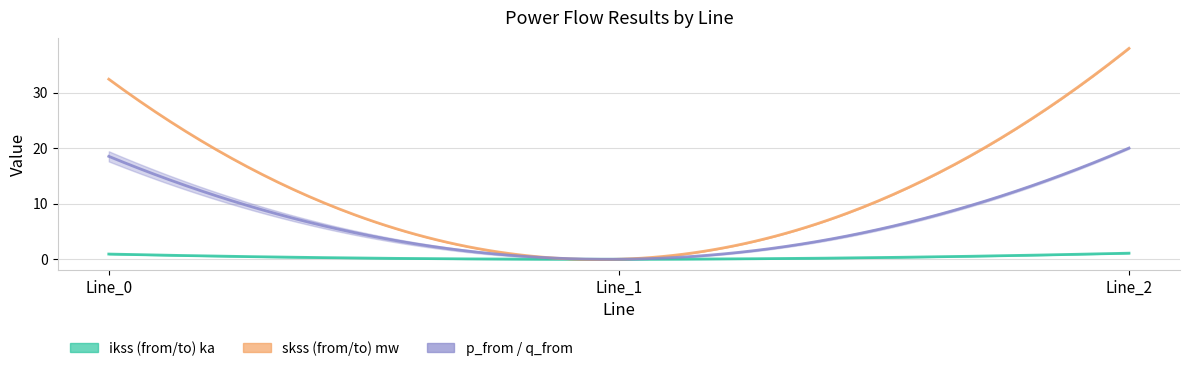

What is the approximate value of pf_skss_to_mw at Line_0?

32.4